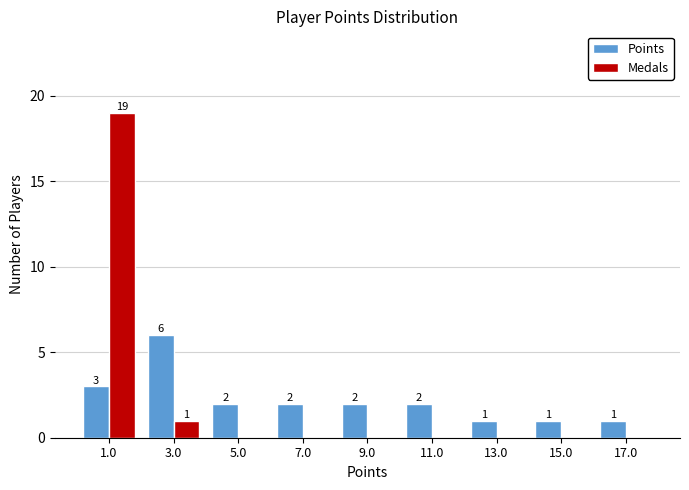

In the Medals series, which range on the x-axis has the tallest bar?

0 to 2